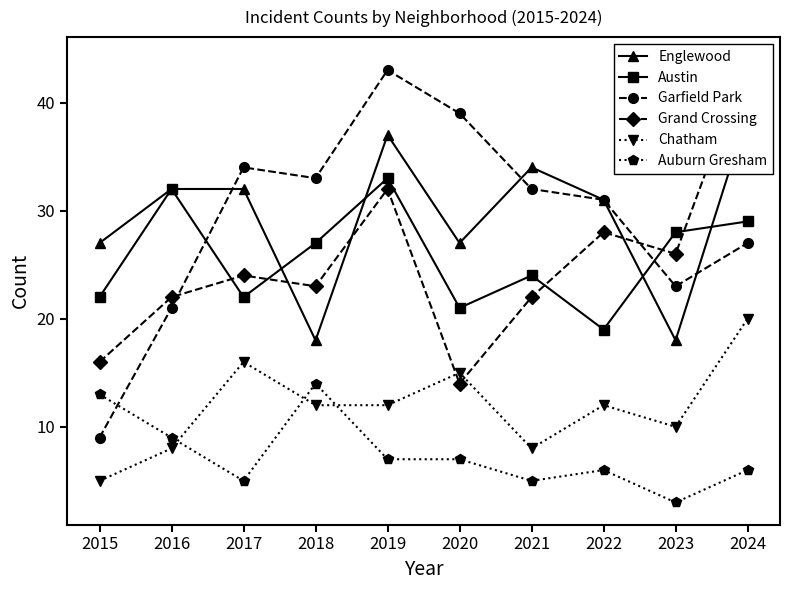

What value does the Chatham series have at 2024, to the nearest 10?

20